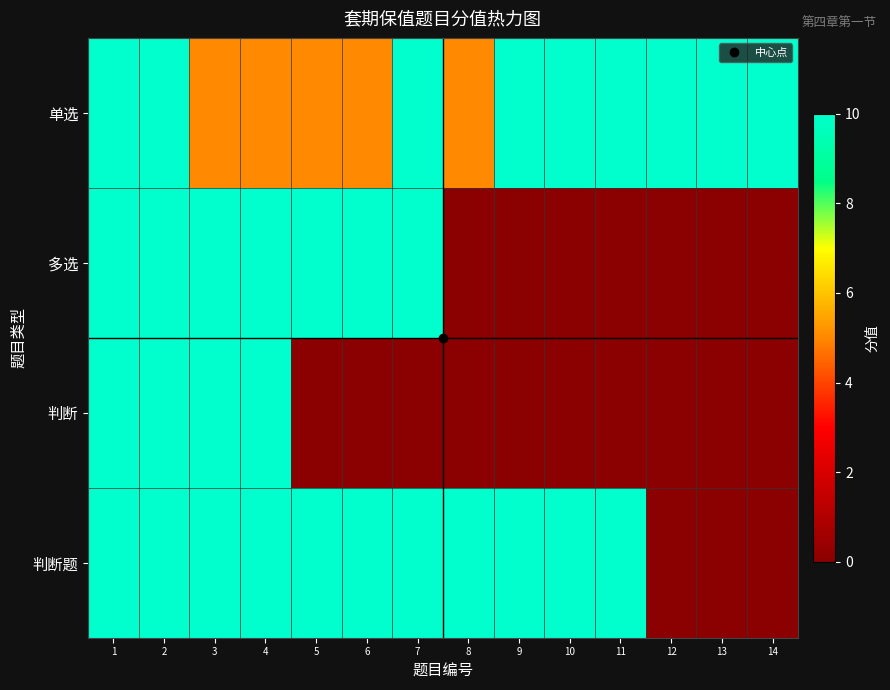

At which category is the sum across all series the highest?

1